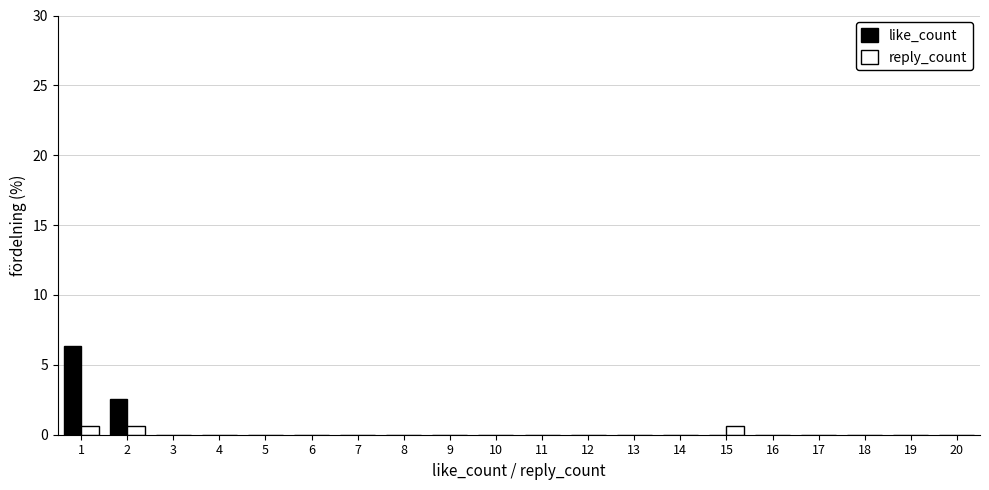

Reading left to right, transcribe this chart: for each range on the x-axis, give the height of each series' bar. The values are not printed on the chart, so give them approximately, as read against the axis.

0.5 to 1.5: like_count=6.5	reply_count=0.5
1.5 to 2.5: like_count=2.5	reply_count=0.5
2.5 to 3.5: like_count=0	reply_count=0
3.5 to 4.5: like_count=0	reply_count=0
4.5 to 5.5: like_count=0	reply_count=0
5.5 to 6.5: like_count=0	reply_count=0
6.5 to 7.5: like_count=0	reply_count=0
7.5 to 8.5: like_count=0	reply_count=0
8.5 to 9.5: like_count=0	reply_count=0
9.5 to 10.5: like_count=0	reply_count=0
10.5 to 11.5: like_count=0	reply_count=0
11.5 to 12.5: like_count=0	reply_count=0
12.5 to 13.5: like_count=0	reply_count=0
13.5 to 14.5: like_count=0	reply_count=0
14.5 to 15.5: like_count=0	reply_count=0.5
15.5 to 16.5: like_count=0	reply_count=0
16.5 to 17.5: like_count=0	reply_count=0
17.5 to 18.5: like_count=0	reply_count=0
18.5 to 19.5: like_count=0	reply_count=0
19.5 to 20.5: like_count=0	reply_count=0